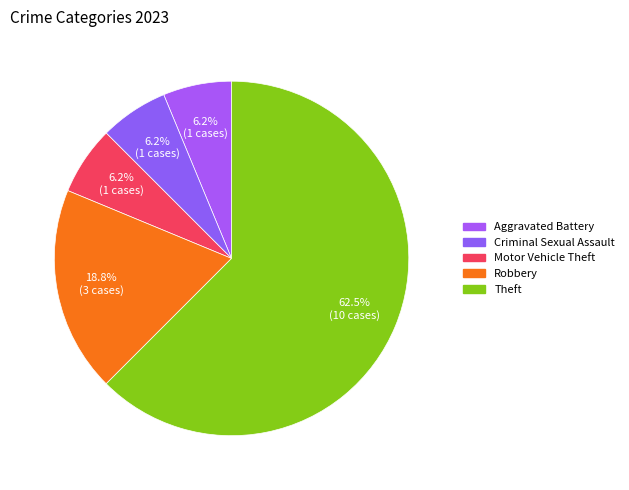

How many slices are in this pie chart?

5